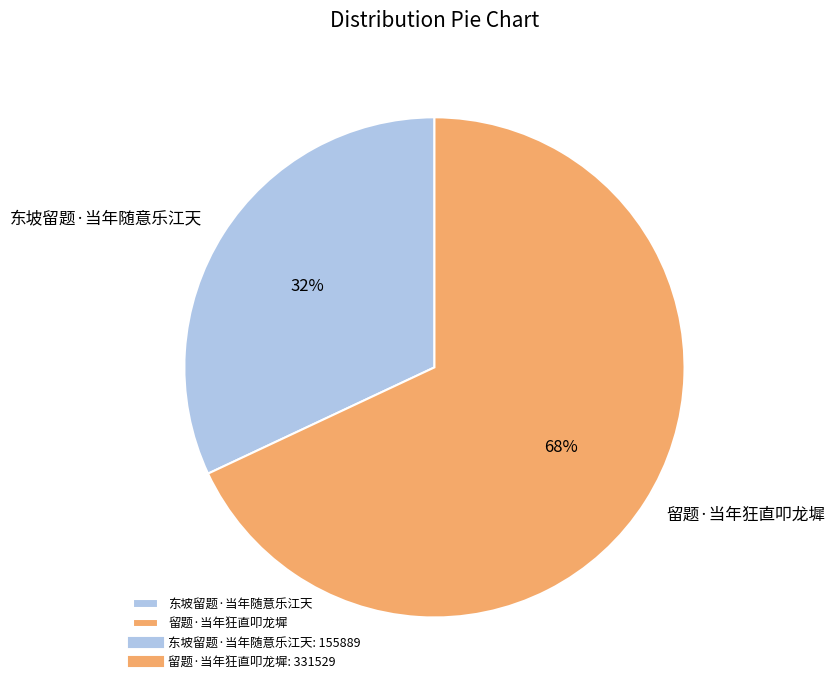

How many segments does this pie chart have?

2